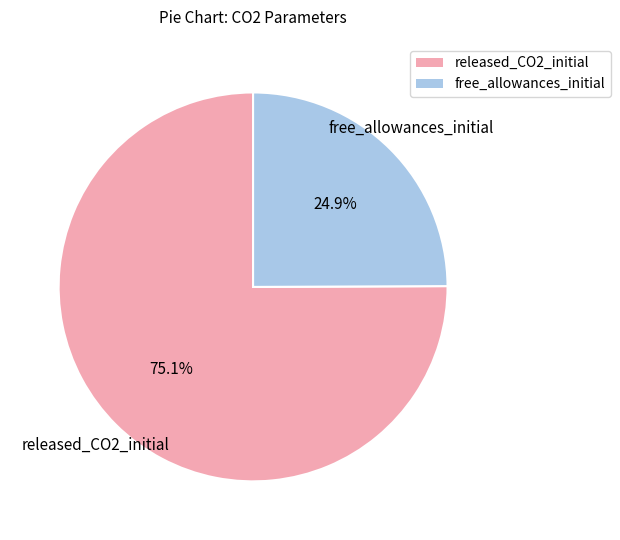

What percentage is NOT represented by free_allowances_initial?

75.1%